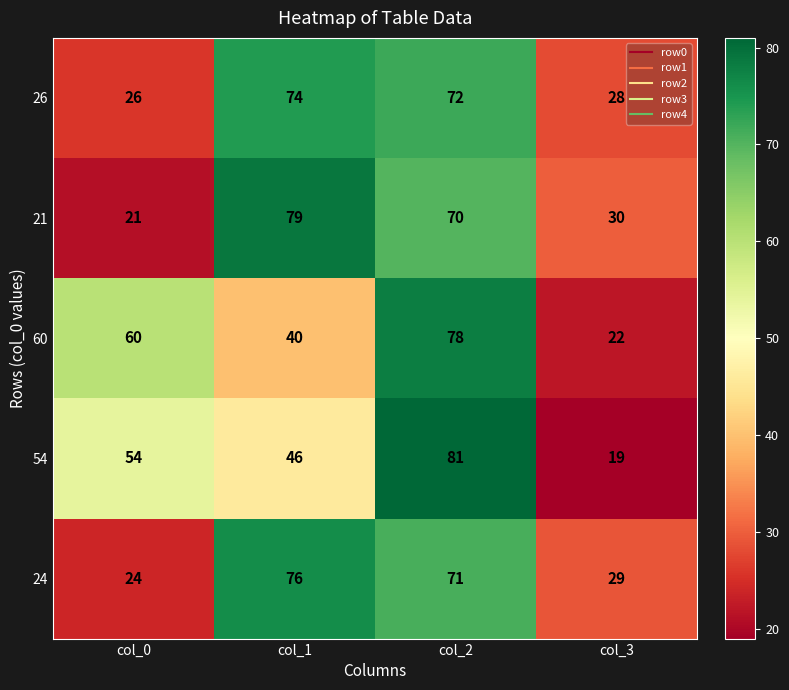

Reading right to left, extract all data points from this chart.

26: col_3=28	col_2=72	col_1=74	col_0=26
21: col_3=30	col_2=70	col_1=79	col_0=21
60: col_3=22	col_2=78	col_1=40	col_0=60
54: col_3=19	col_2=81	col_1=46	col_0=54
24: col_3=29	col_2=71	col_1=76	col_0=24